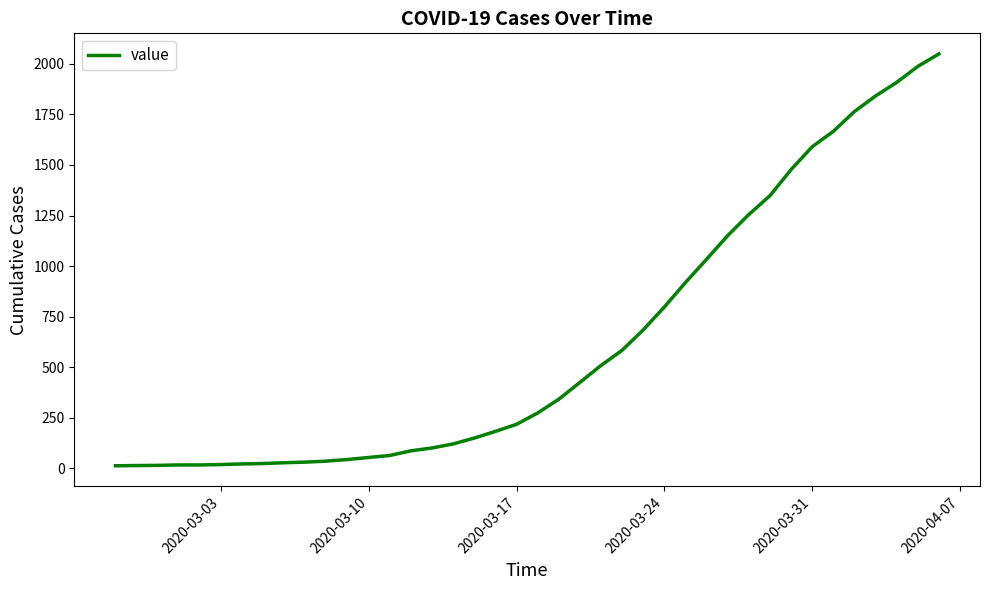

What is the difference between the second highest and minimum values?

1974